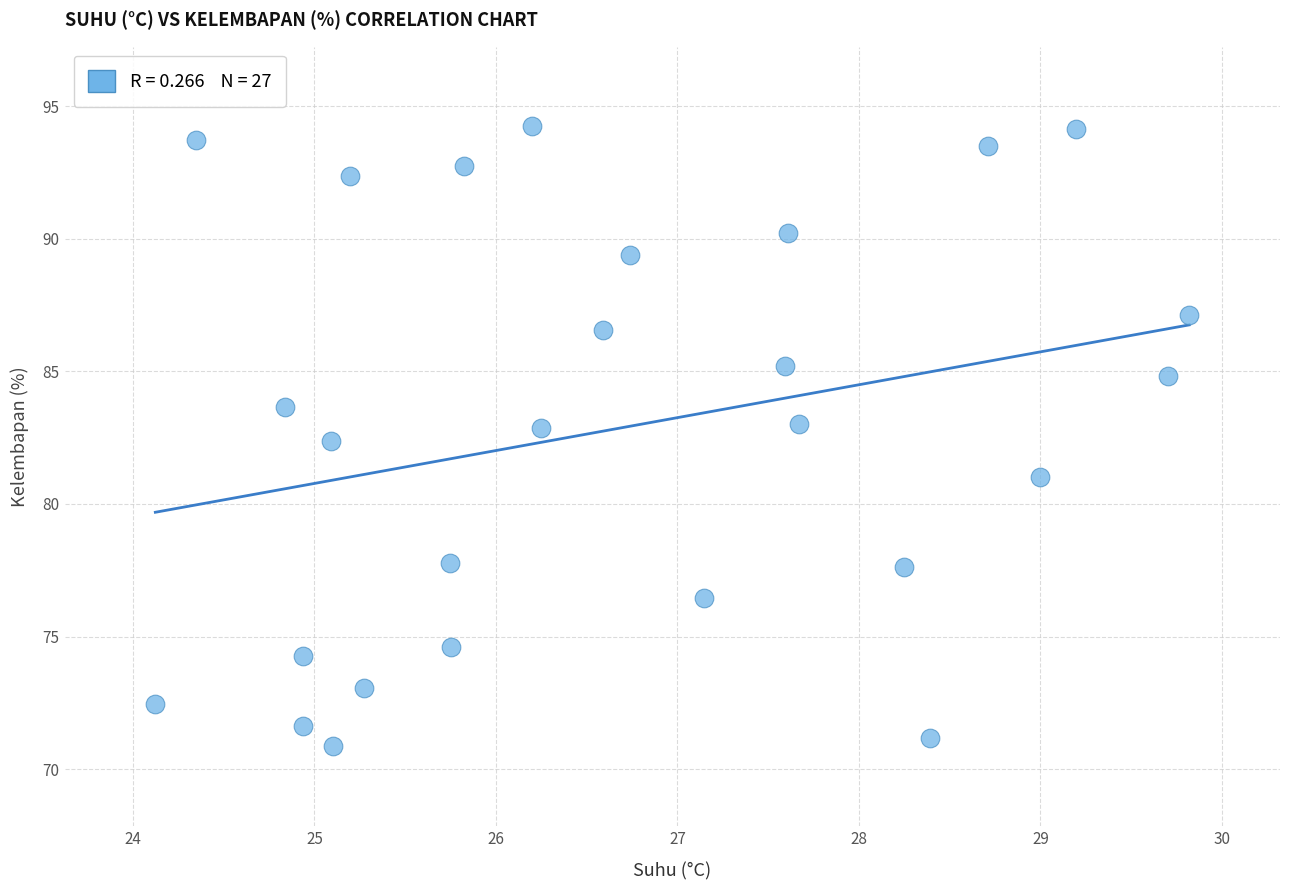

What is the range of X values (max minus min)?

5.7